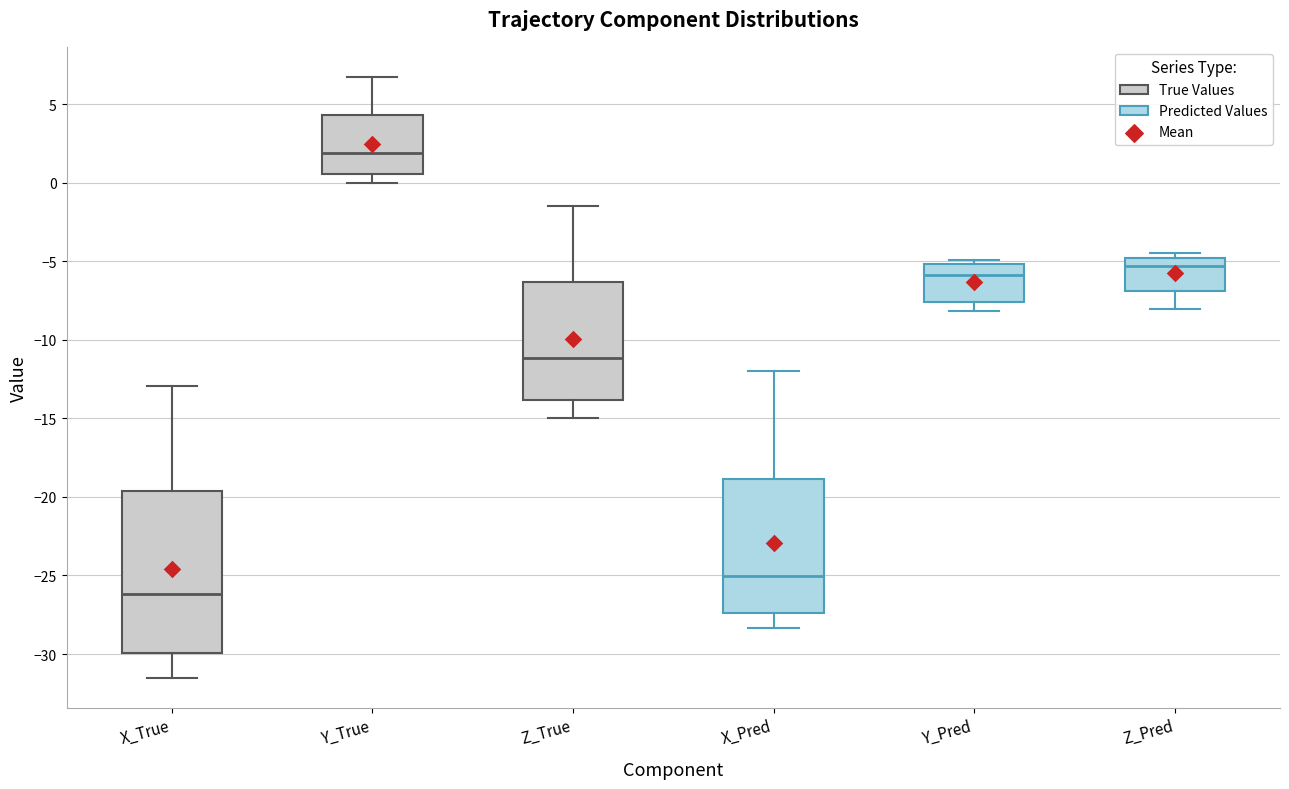

Which box's median line is the lowest?

X_True